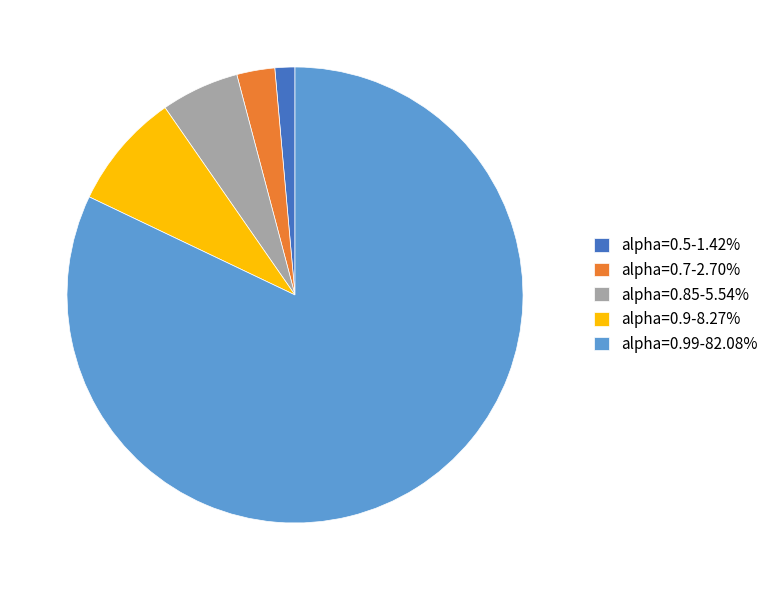

Is there a majority slice in this chart?

Yes